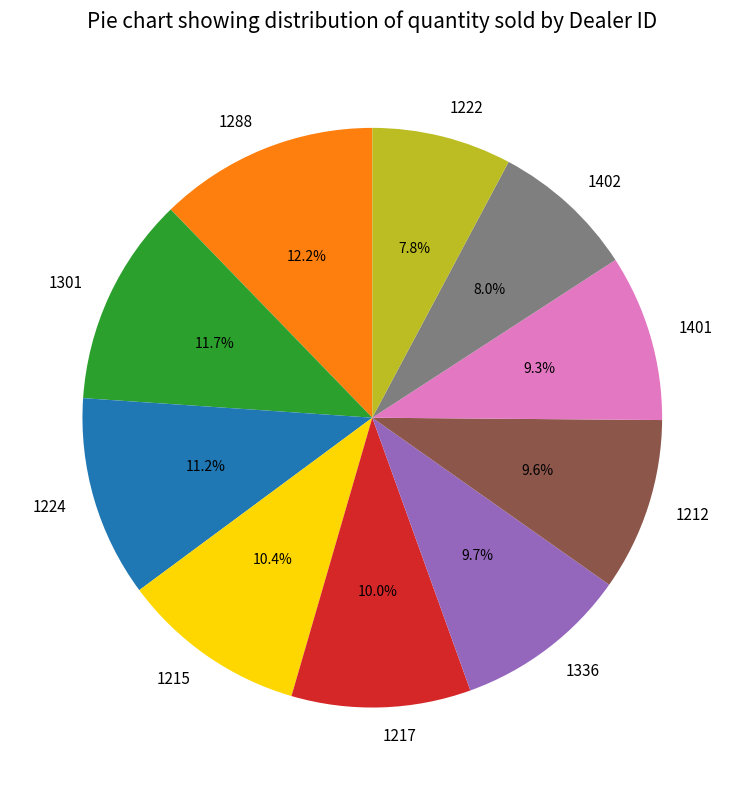

To the nearest percent, what percentage of the pie is 1401?

9%